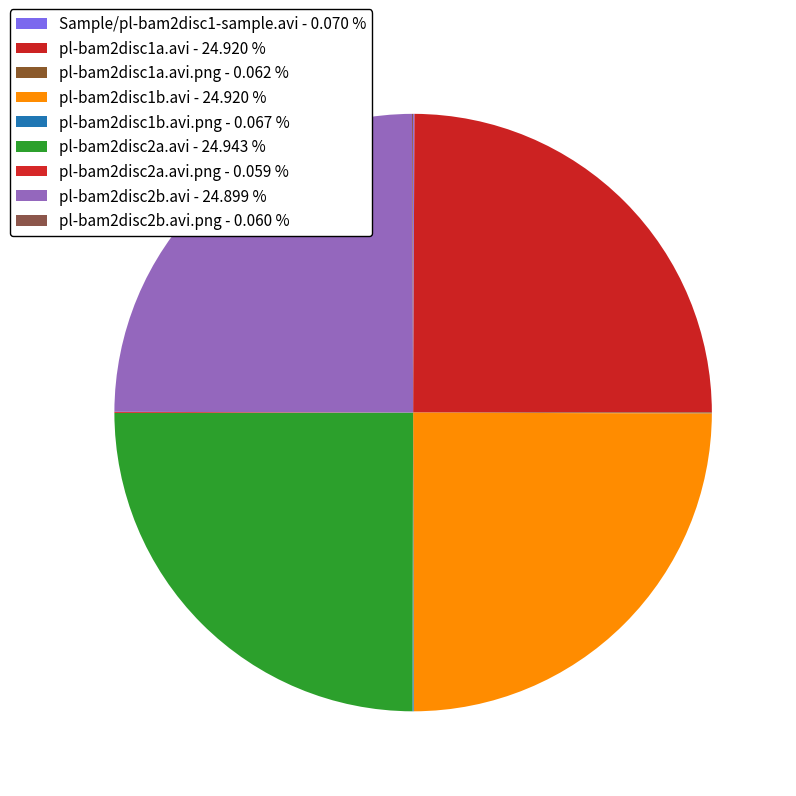

Count the number of slices in the pie.

9